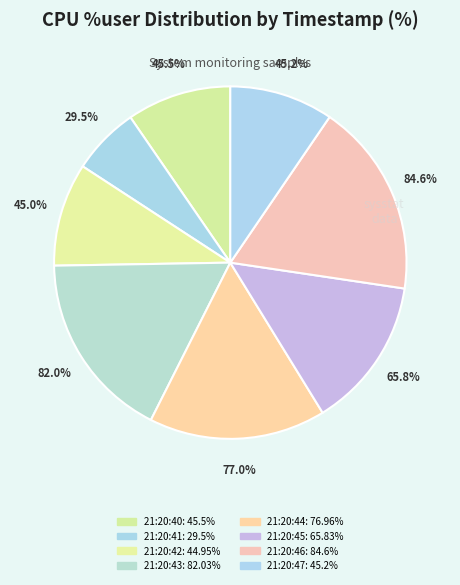

To the nearest percent, what is the combined percentage of 21:20:42 and 21:20:40?

19%